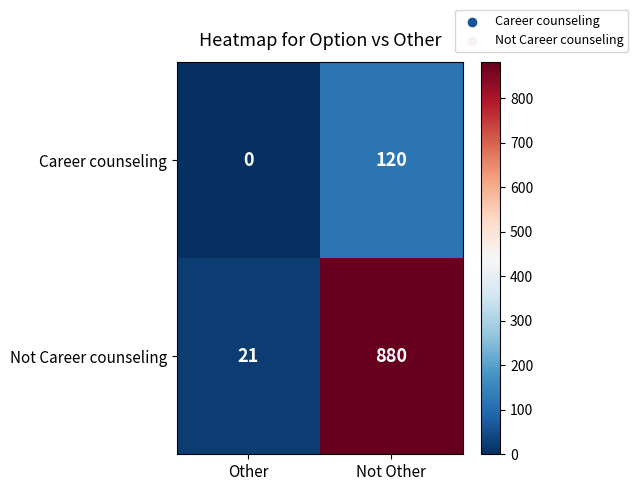

What is the sum of the Career counseling values at Not Other and Other?

120